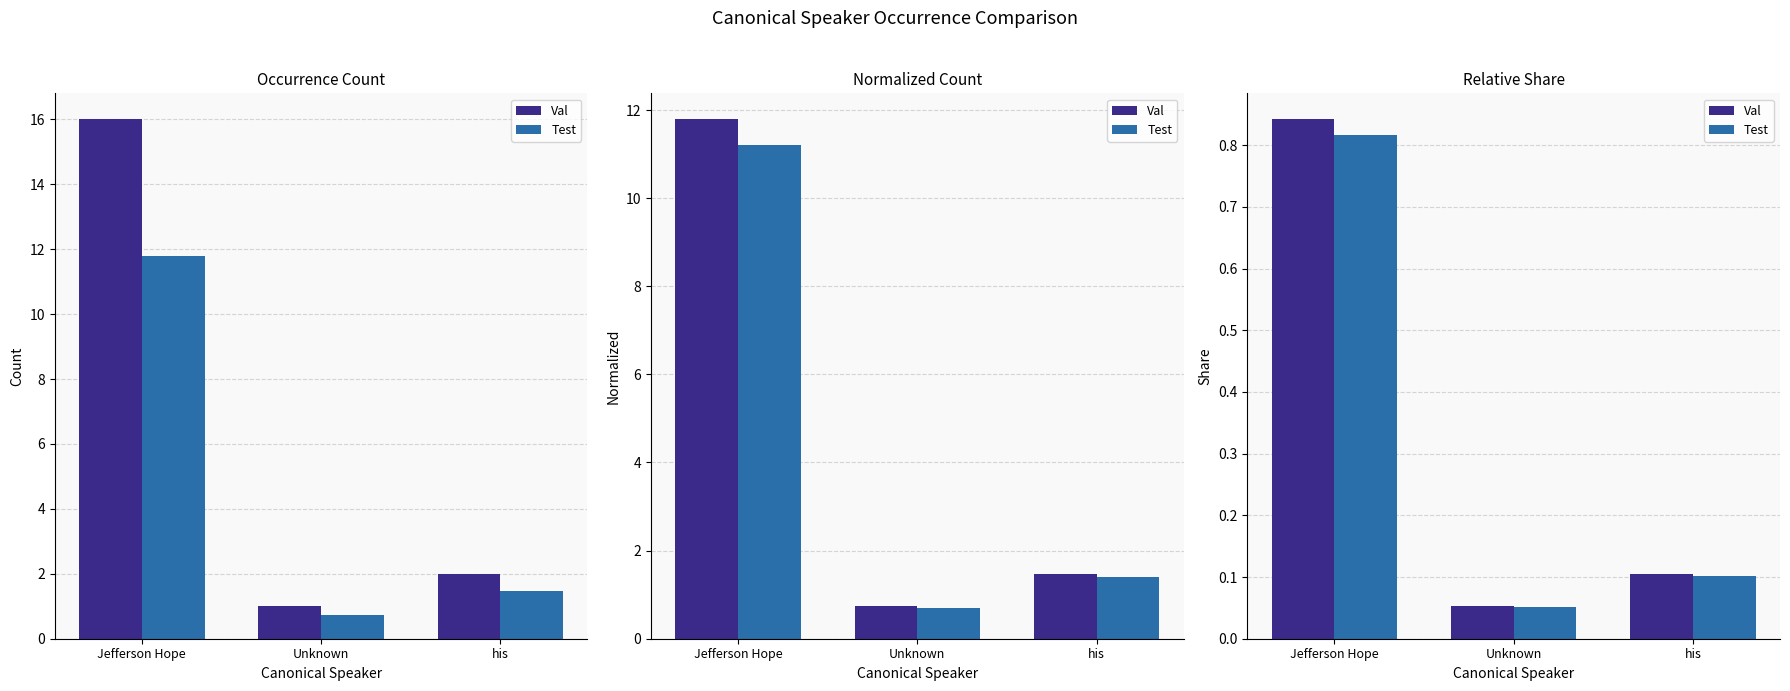

Does the chart contain stacked bars?

No